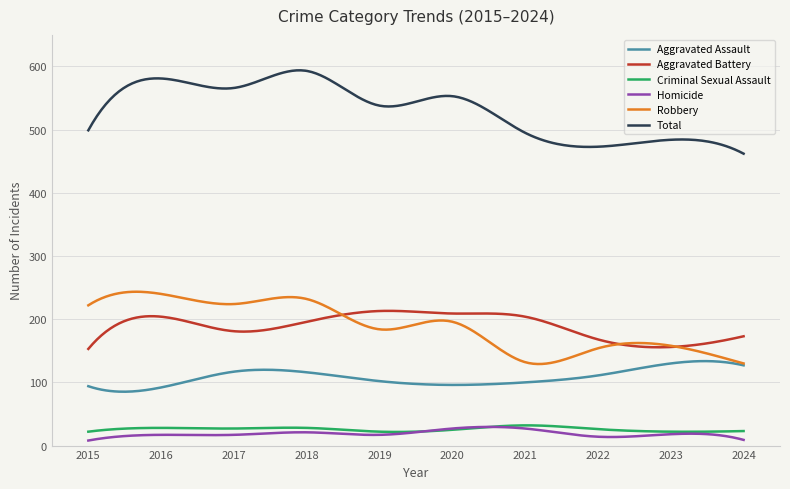

True or false: Total and Criminal Sexual Assault cross at least once.

False